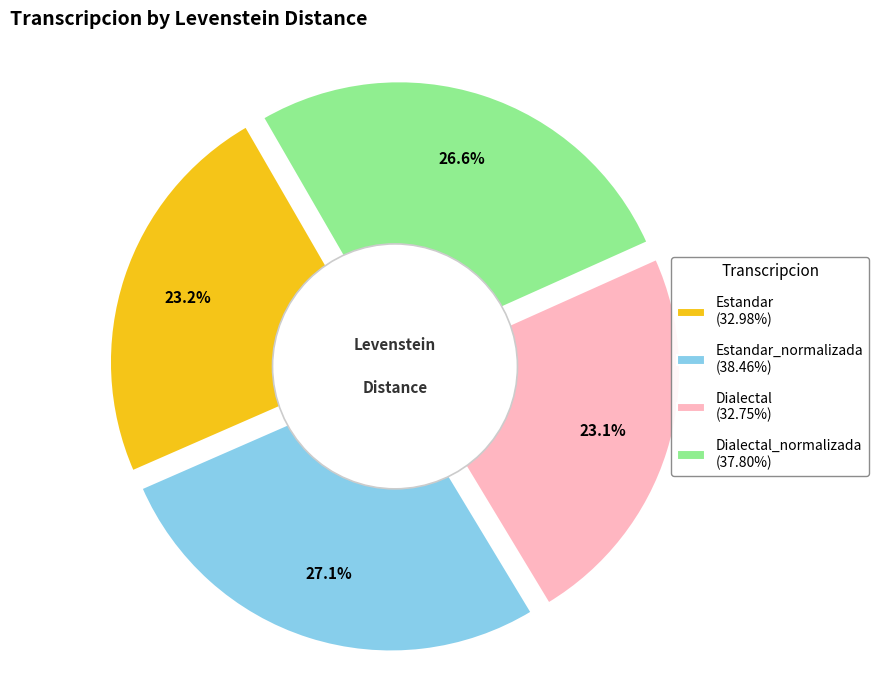

Is it true that Dialectal_normalizada is 27% of the pie?

True